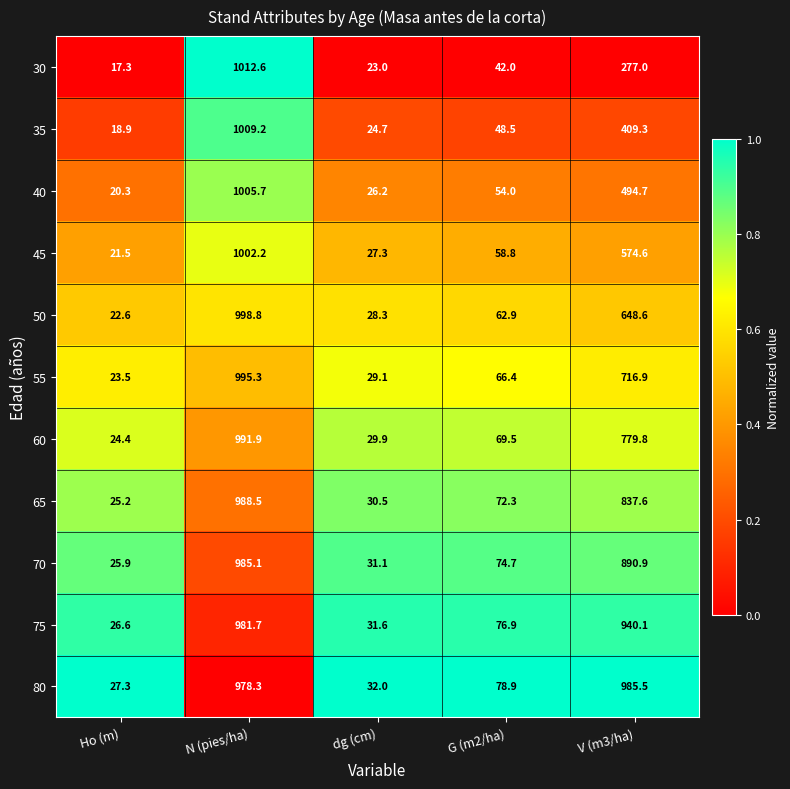

What is the greatest value displayed?

1012.6